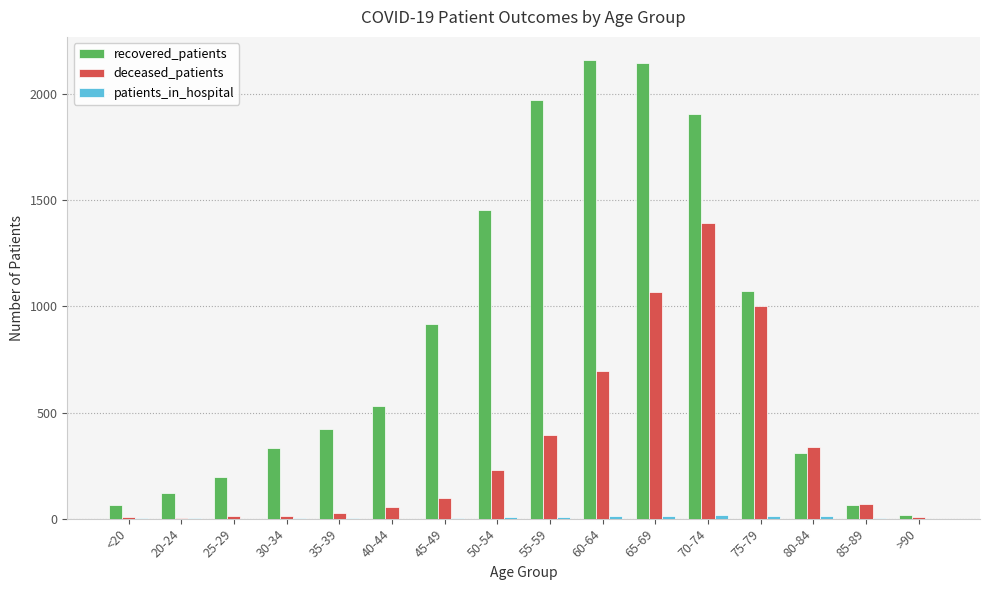

The value of deceased_patients at 75-79 is 449. True or false?

False